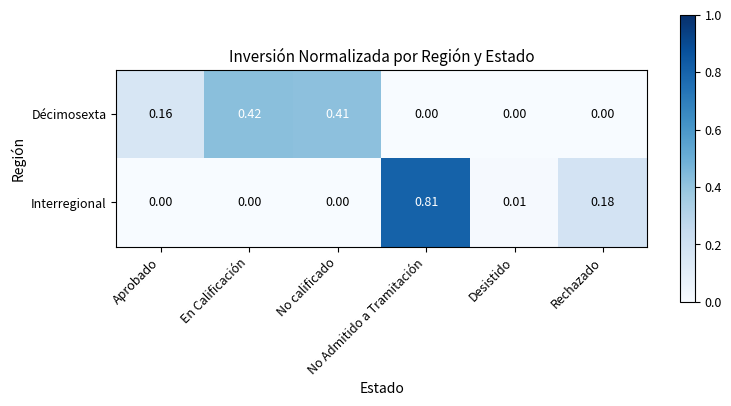

How many values in Interregional are above zero?

3